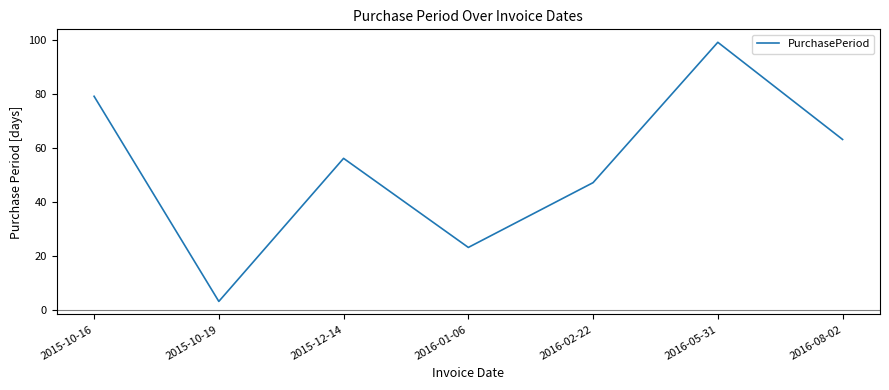

How many values are below 56?

3